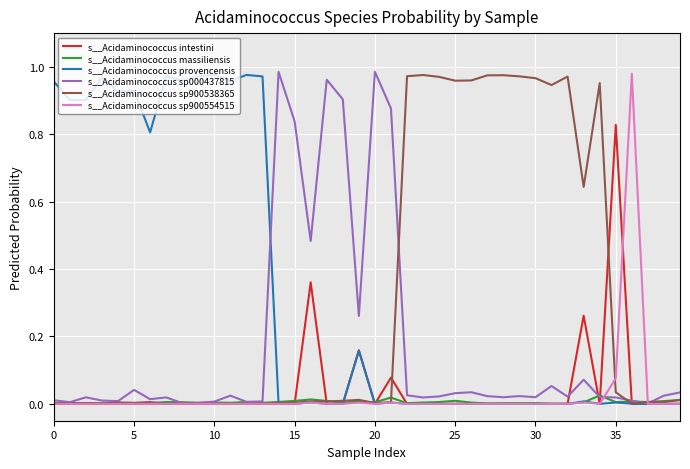

True or false: s__Acidaminococcus sp000437815 and s__Acidaminococcus massiliensis cross at least once.

True